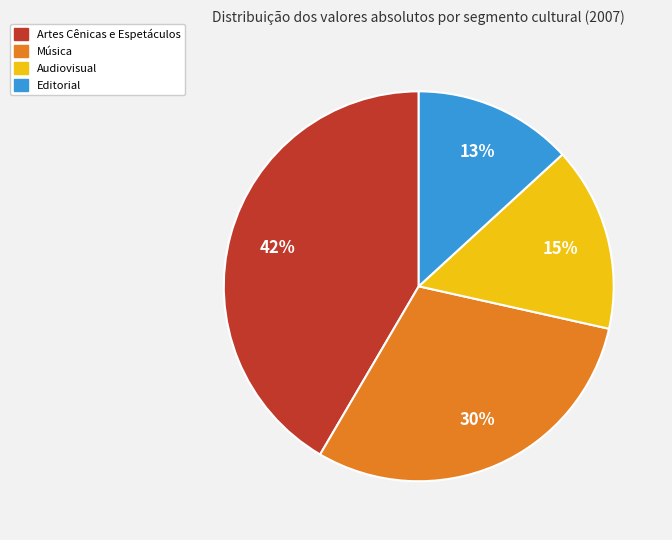

What is the largest slice in the pie chart?

Artes Cênicas e Espetáculos